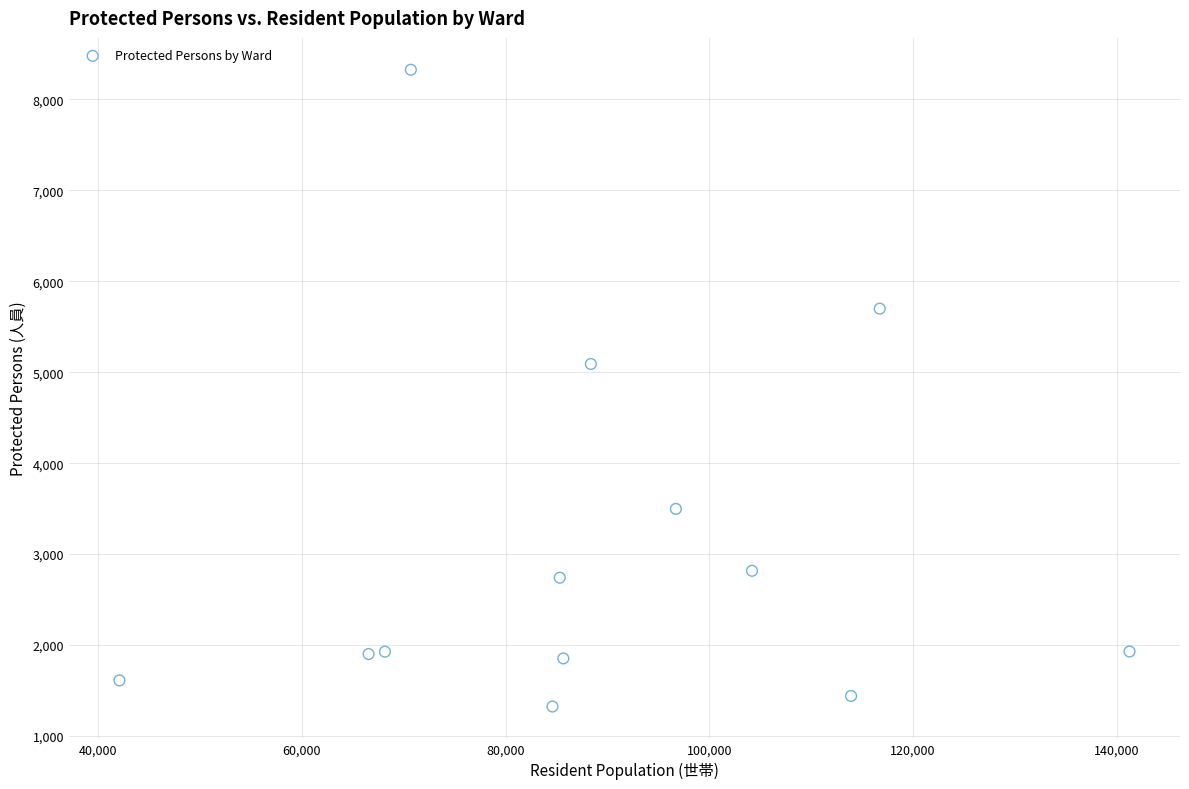

What Y value in the scatter plot is closest to 4824?

5090